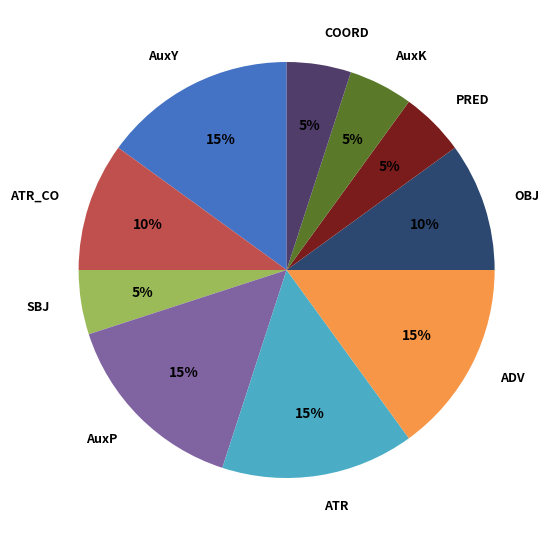

The SBJ slice represents 5% of the pie. True or false?

True